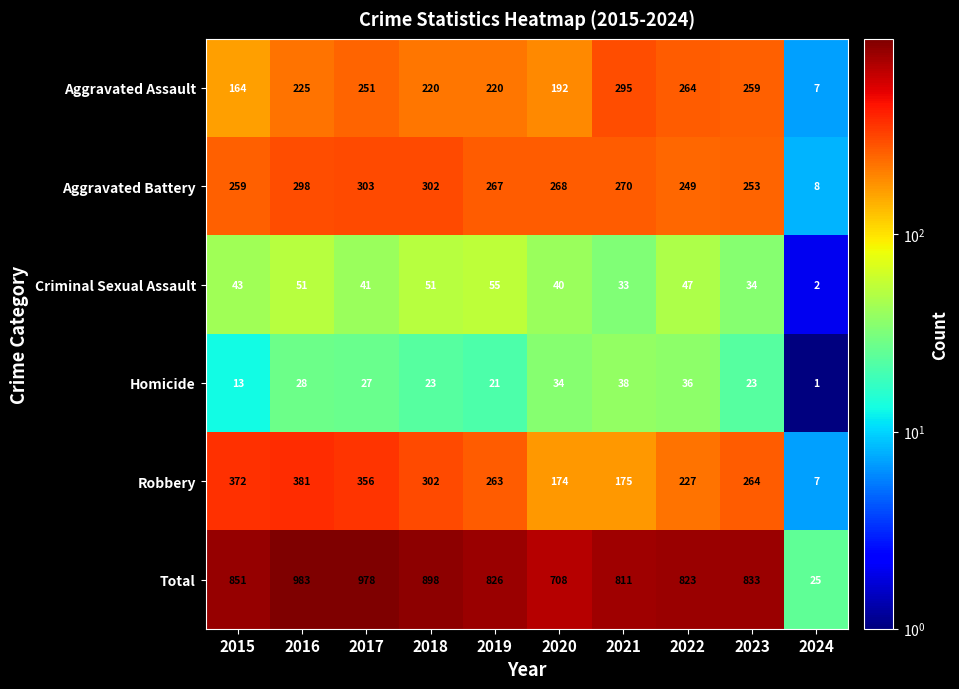

How many series are shown in this chart?

6